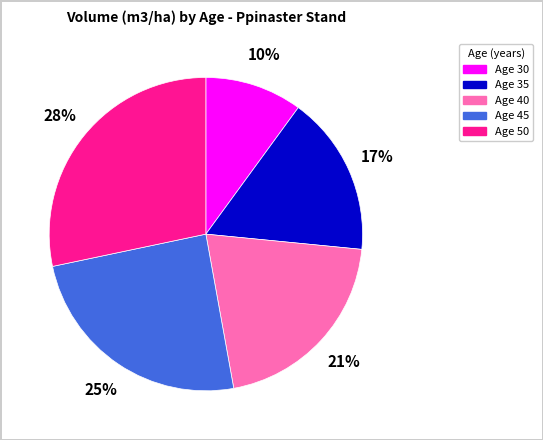

Rank the categories by value from highest to lowest.

Age 50, Age 45, Age 40, Age 35, Age 30